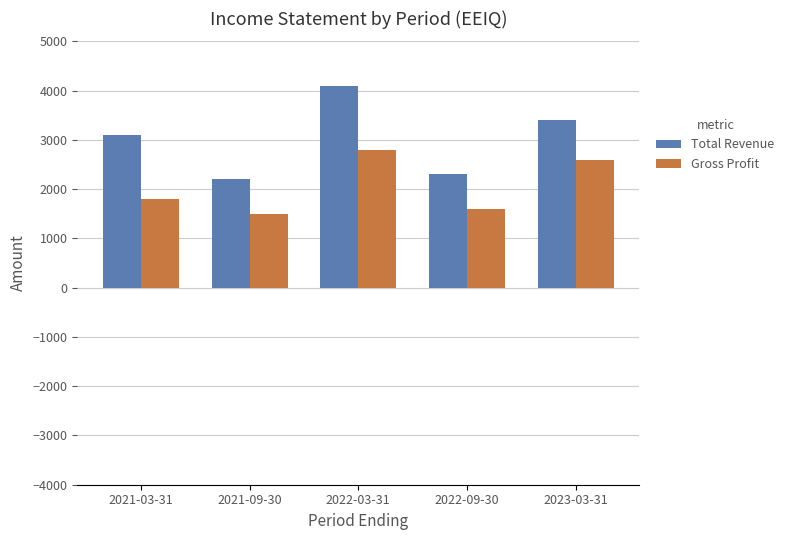

What is the maximum value for Gross Profit?

2800